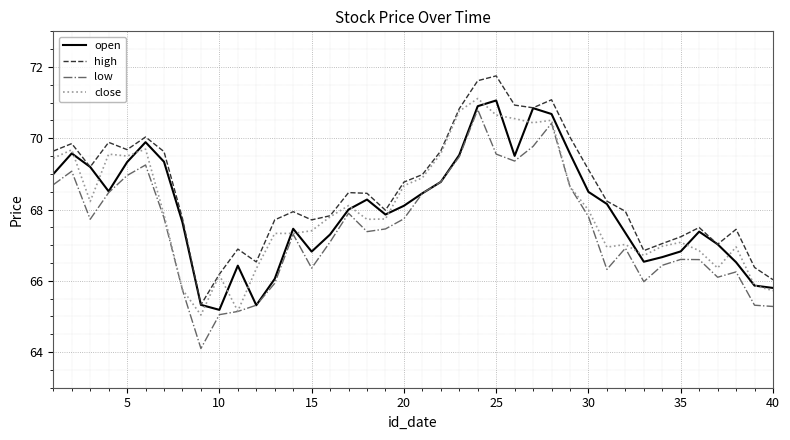

What is the difference between the maximum and second lowest values in the high series?

5.7